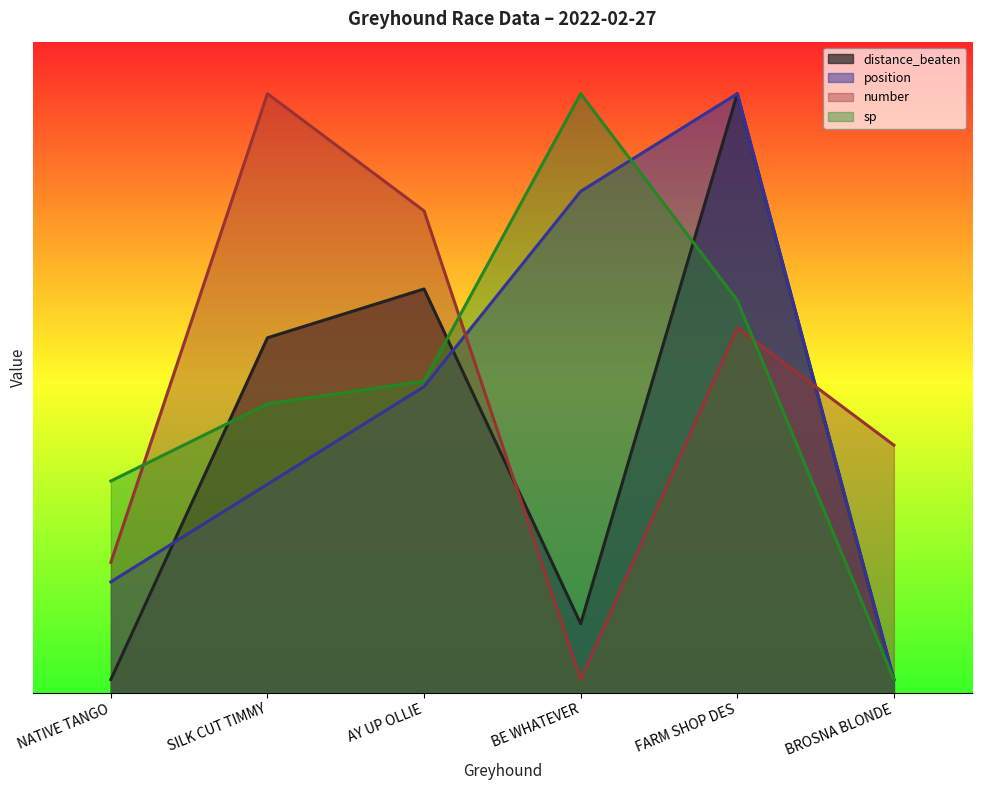

What position from the right is NATIVE TANGO?

6